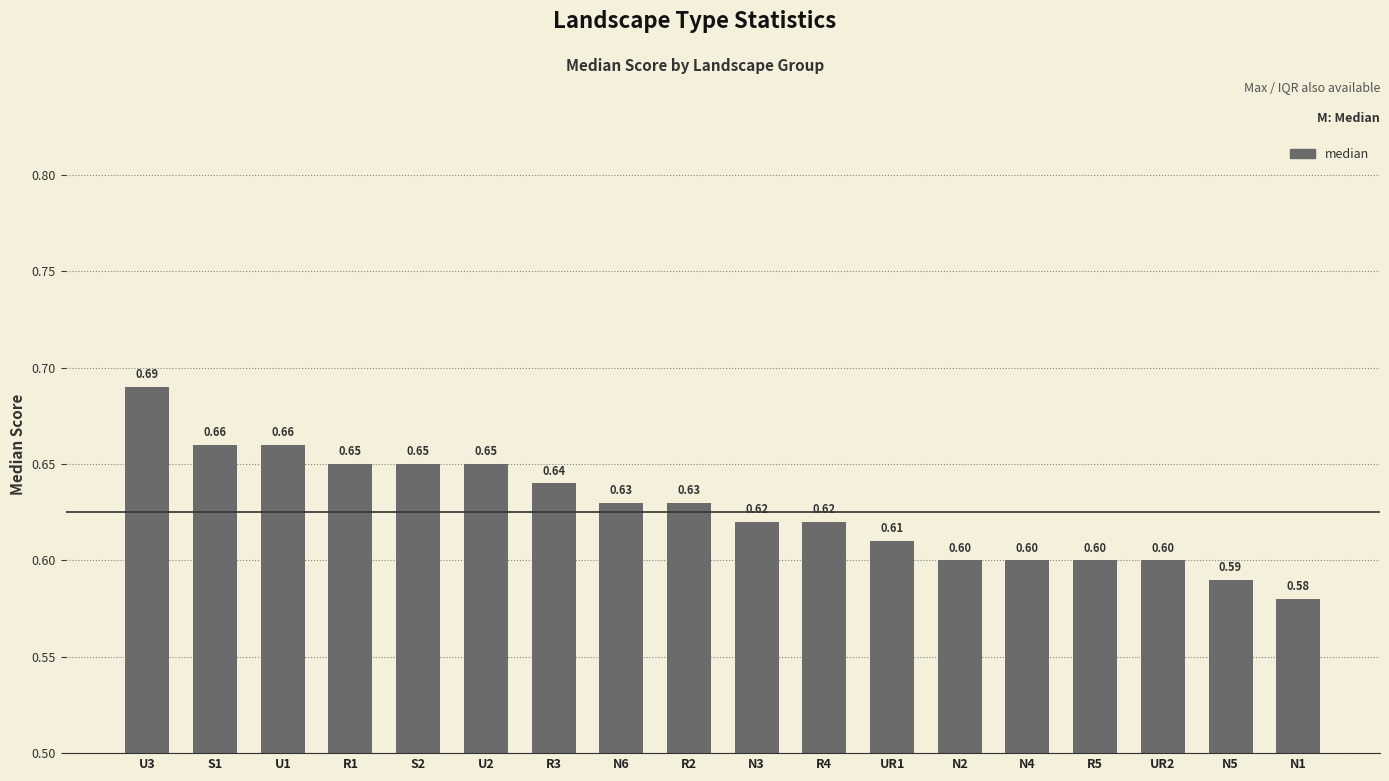

What is the sum of the values at R3 and N4?

1.2